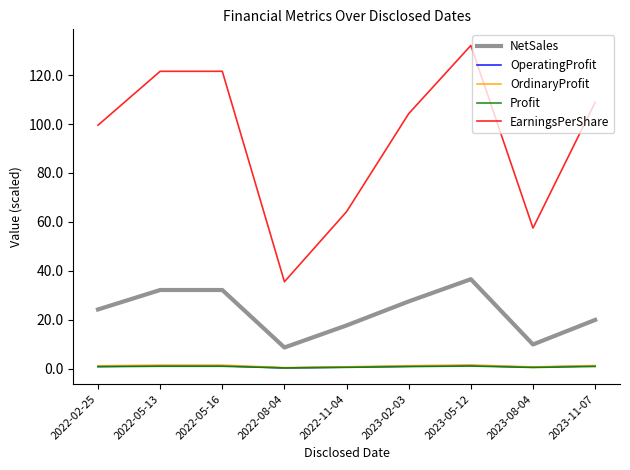

What value does the EarningsPerShare series have at 2023-08-04?

57.5